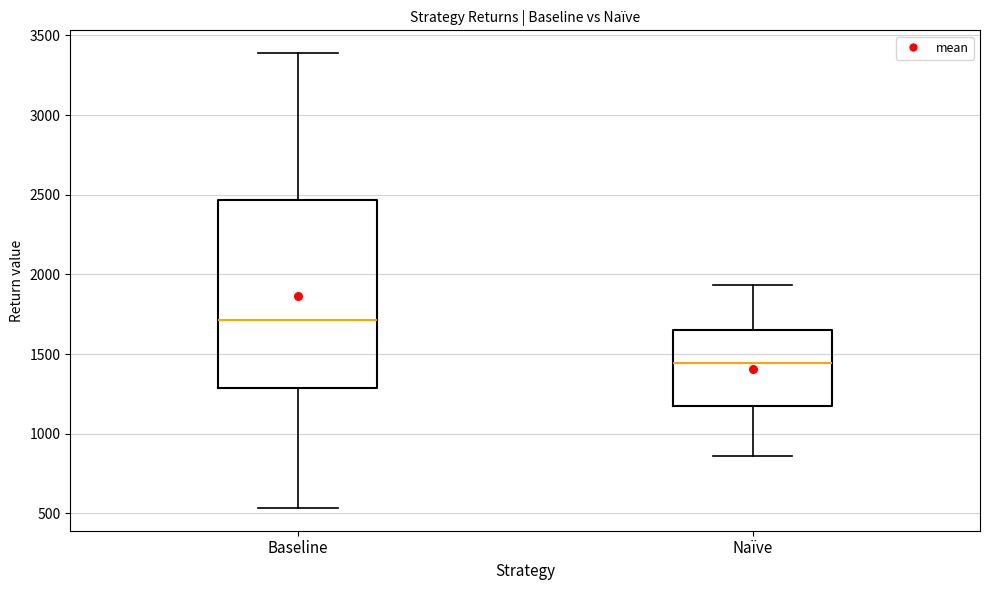

Reading left to right, transcribe this box plot: for each box, give where its median line is, the range the box spans, and where its two whiskers end, as read against the y-axis. The values are not printed on the chart, so give them approximately, as read against the axis.

Baseline: median 1700, box 1300 to 2450, whiskers 550 to 3400
Naïve: median 1450, box 1200 to 1650, whiskers 850 to 1950